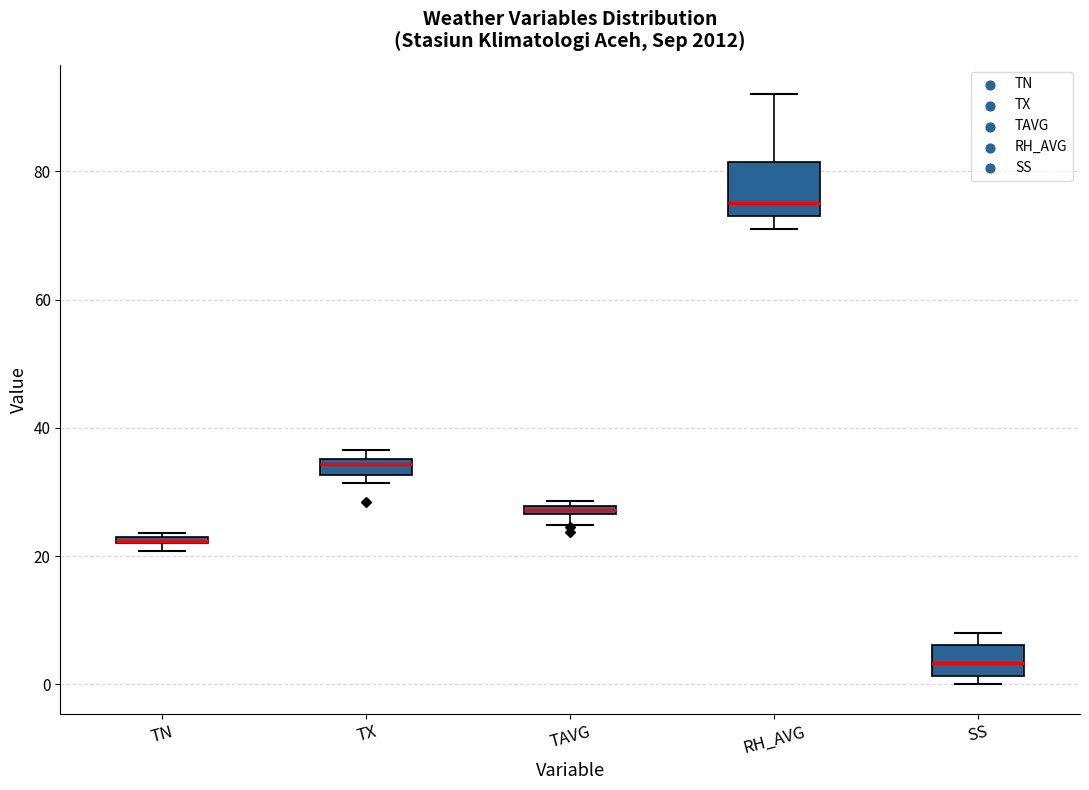

Where is the upper edge of the box for TAVG on the y-axis? The values are not printed on the chart, so give them approximately, as read against the axis.

28